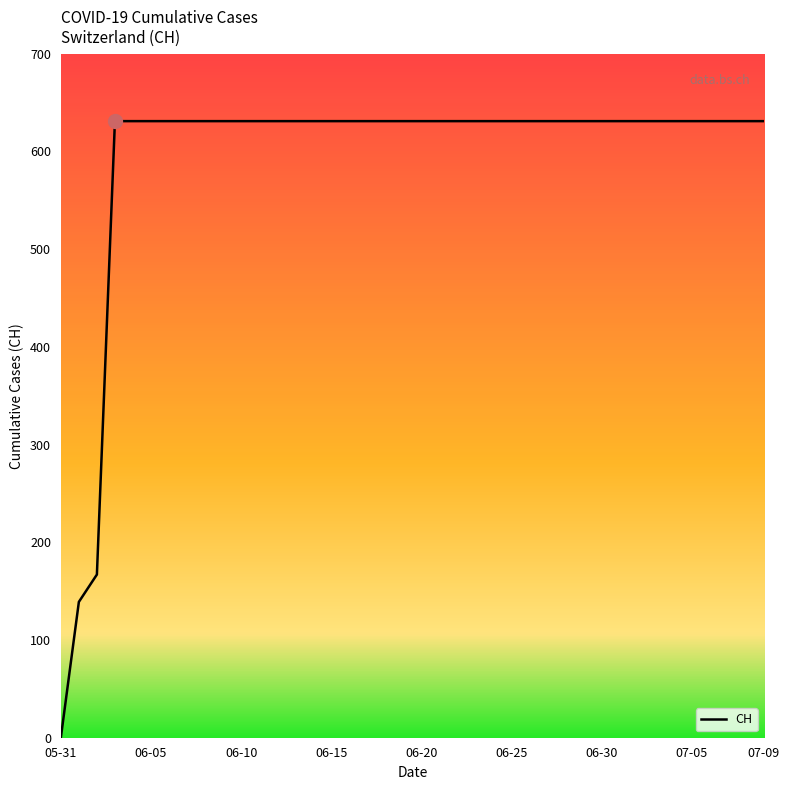

What is the greatest value displayed?

631